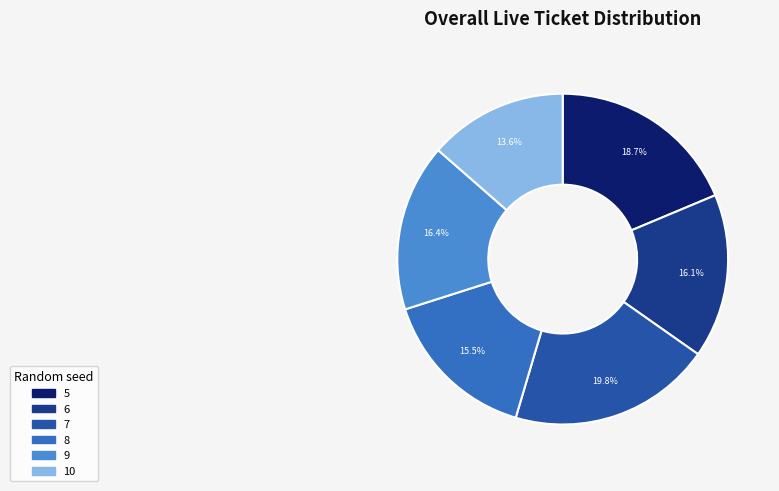

How much of the chart is everything except 6?

83.9%